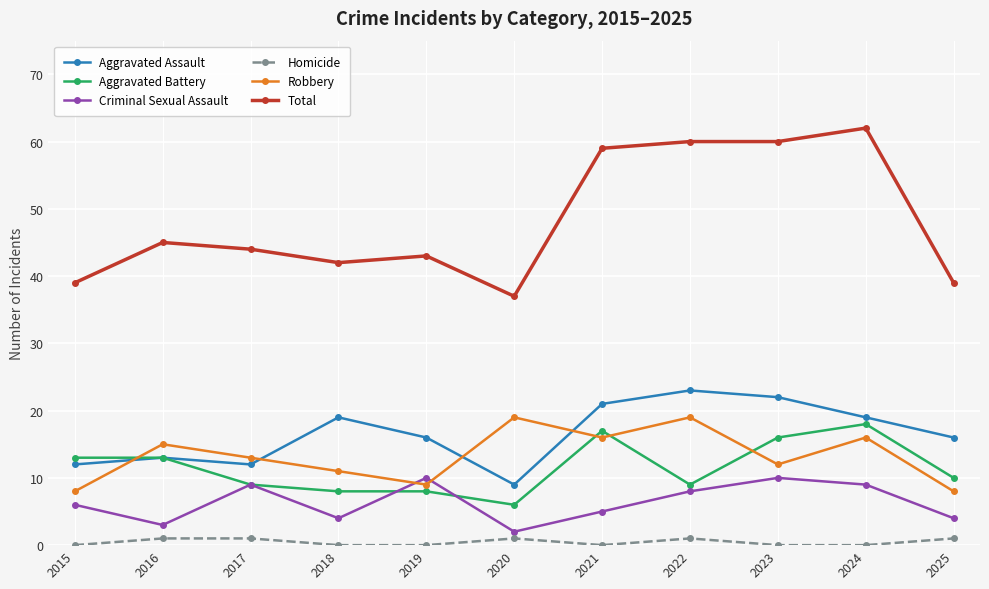

Count the number of categories in the chart.

11